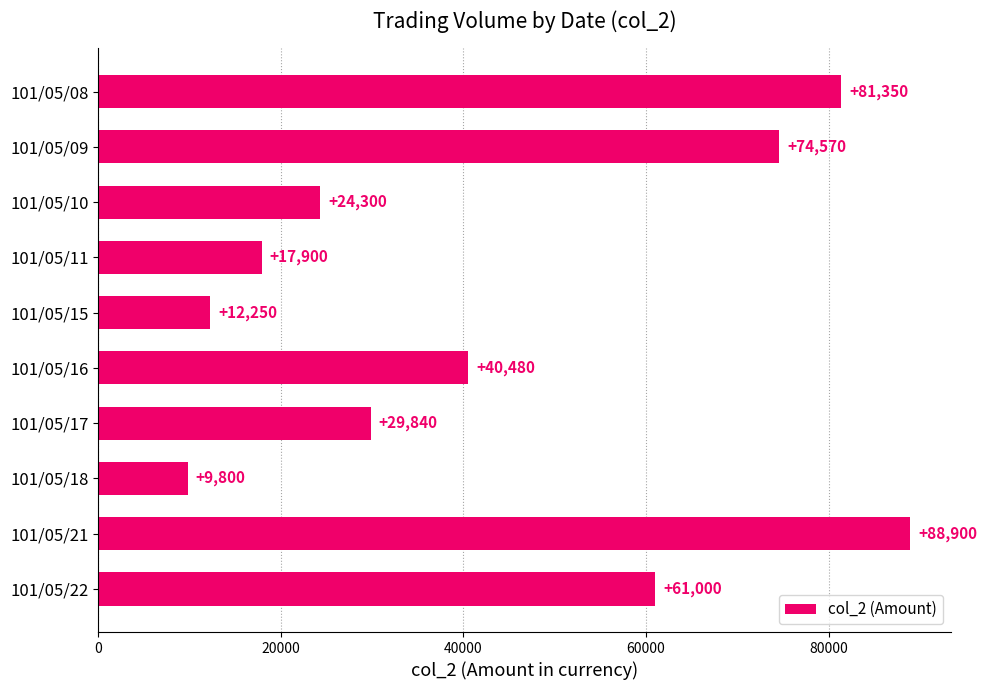

Which label corresponds to the smallest value in the chart?

101/05/18